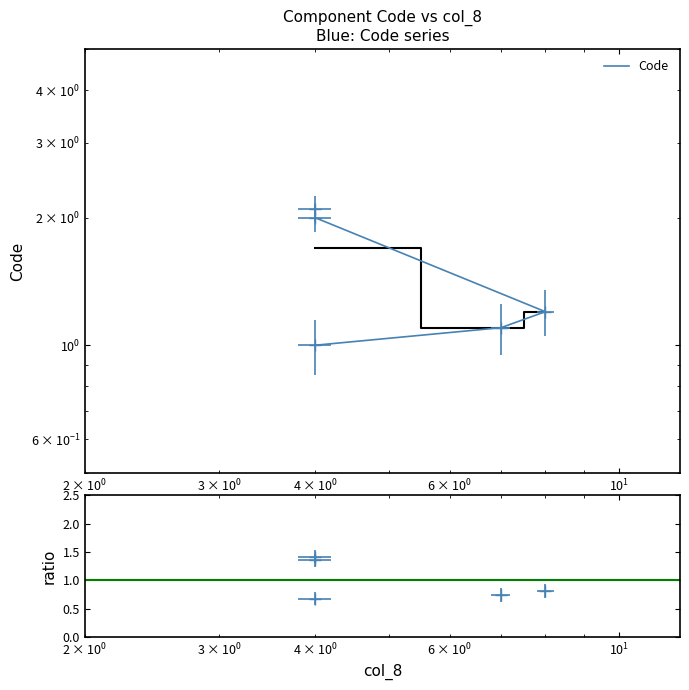

What is the difference between the maximum and minimum values?

1.1